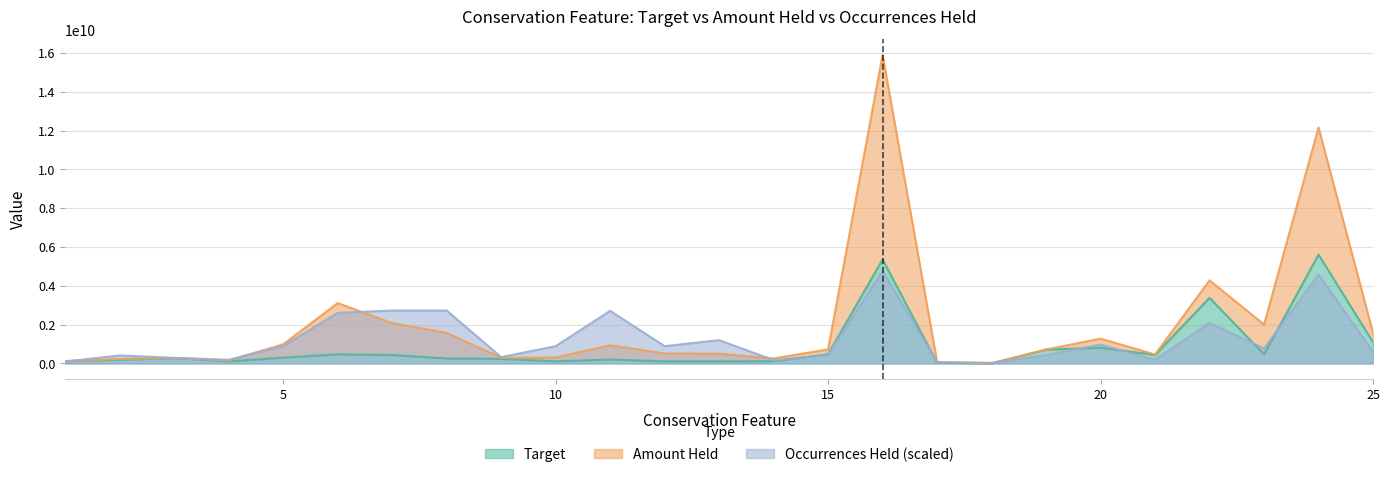

Rank the series at 19 from lowest to highest value.

Occurrences Held, Target, Amount Held